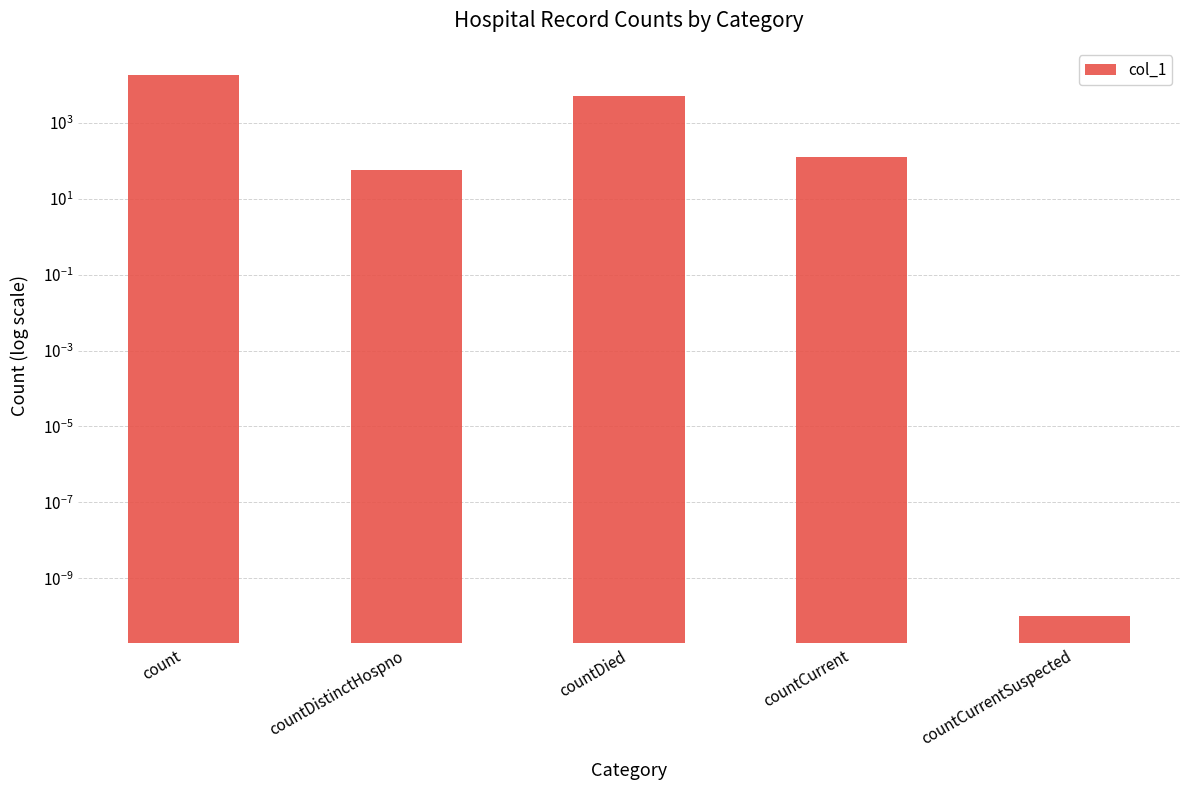

How many data points are less than 122?

2